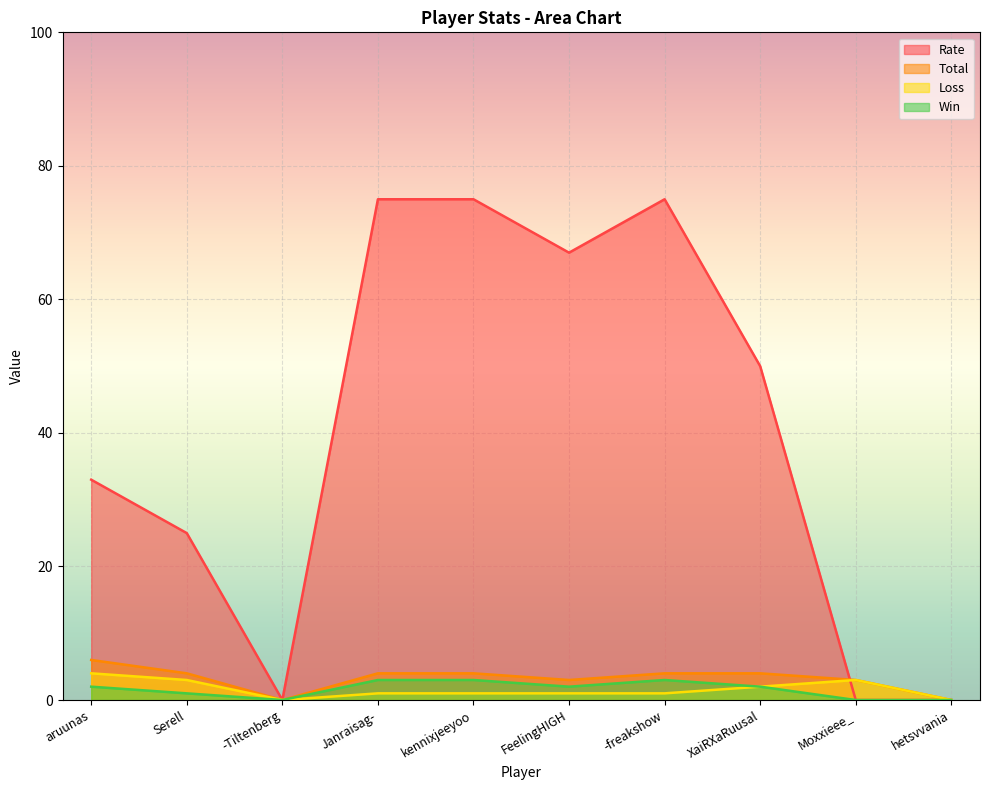

What is the sum of all Win values?

16